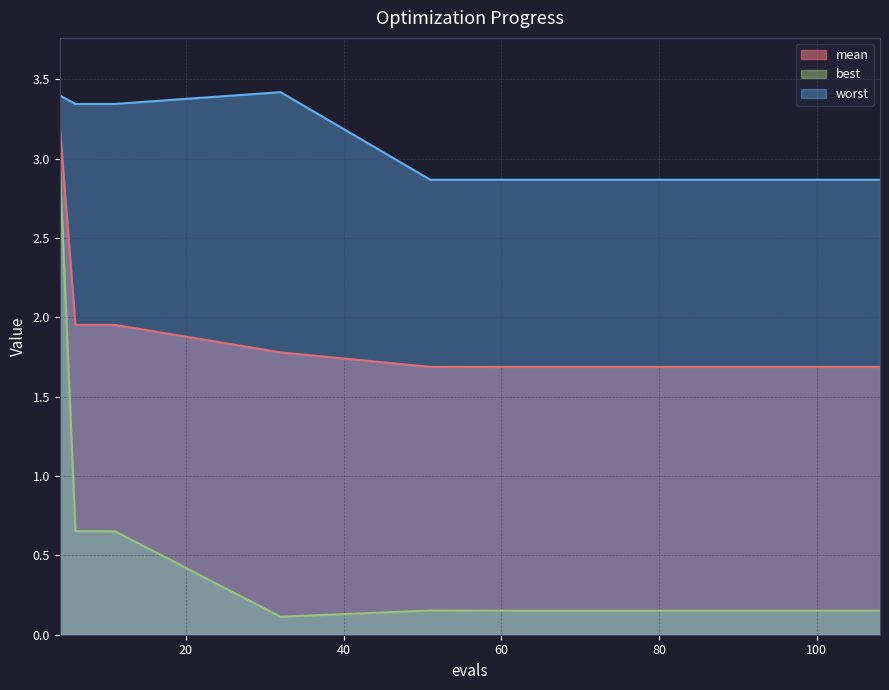

What is the minimum value shown in the chart?

0.1